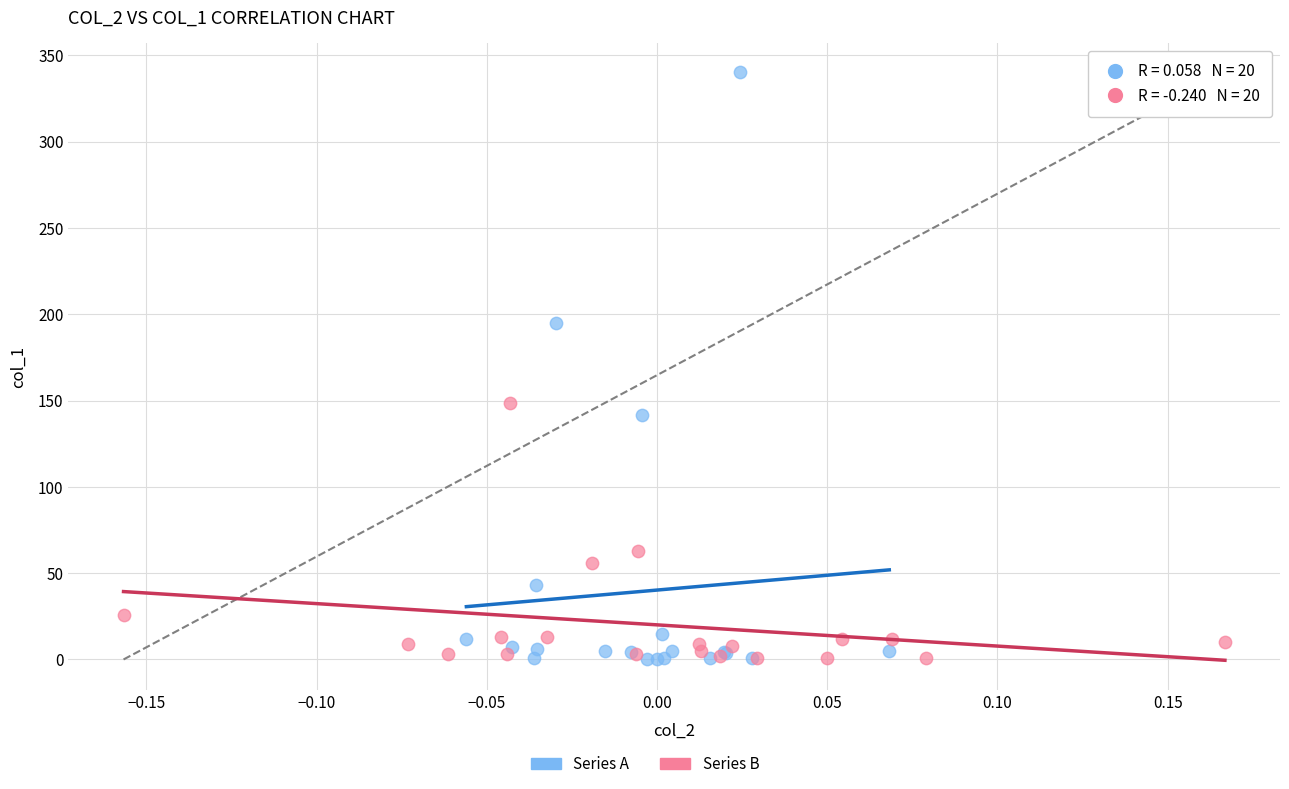

Which series has the largest Y range (max minus min)?

Series A